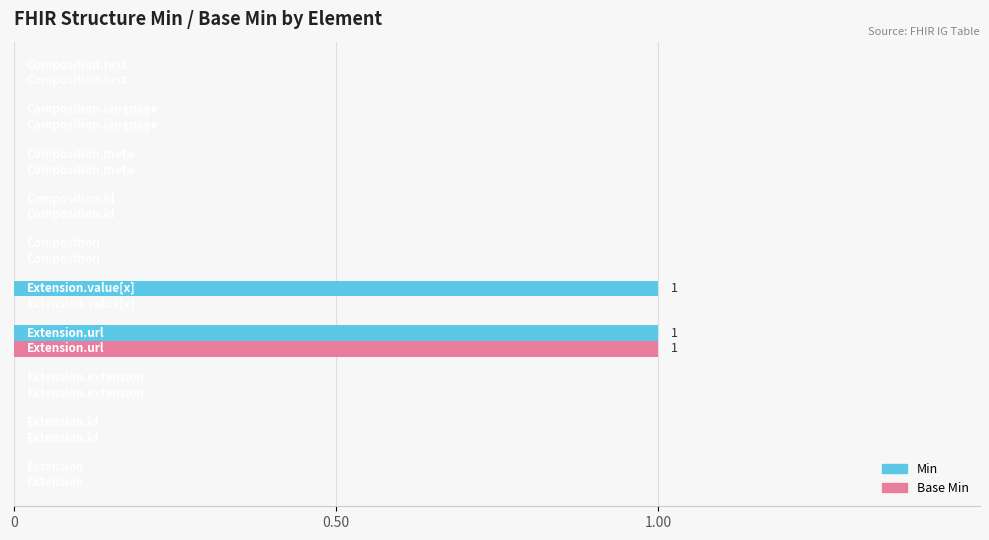

Which series has the largest total across all categories?

Min